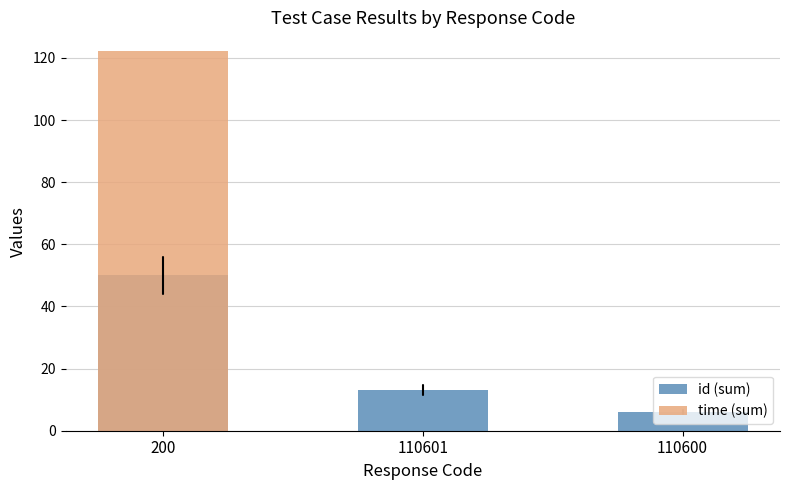

The time (sum) series shows 0.0 at 110600. True or false?

False